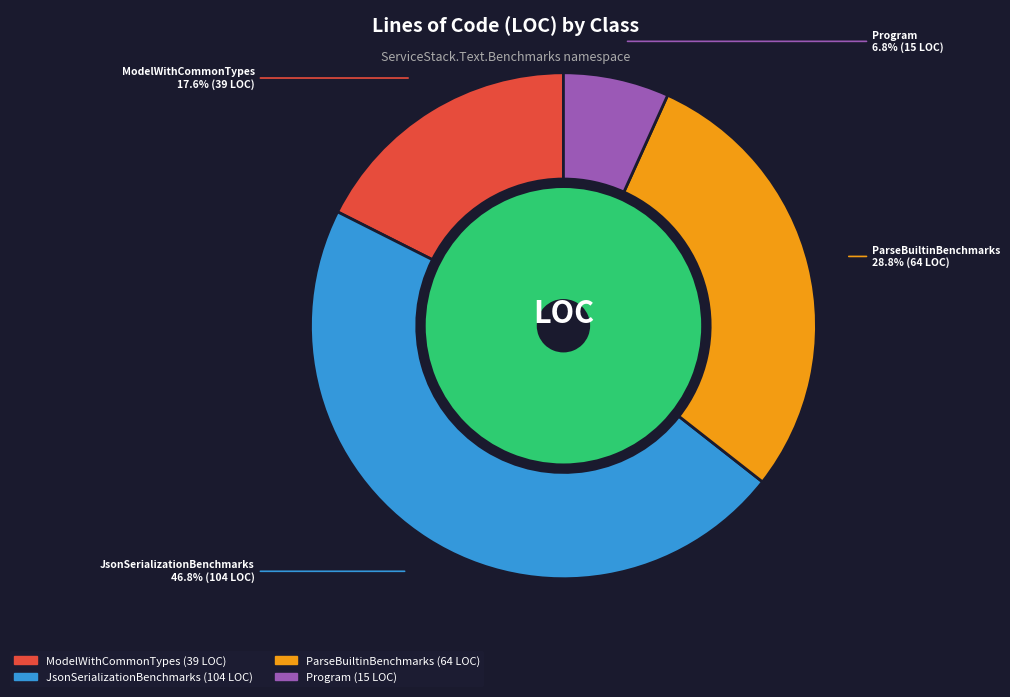

Which slice is the smallest?

Program